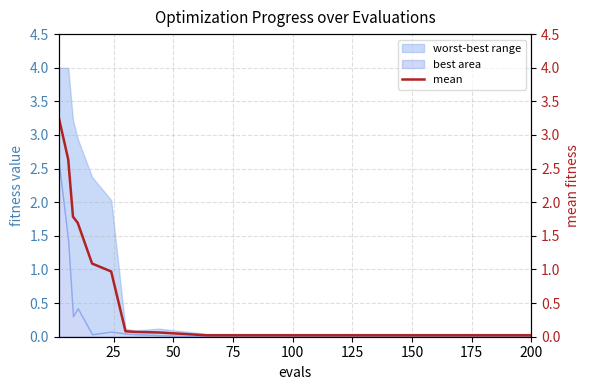

What is the highest value of the best area series?

2.6